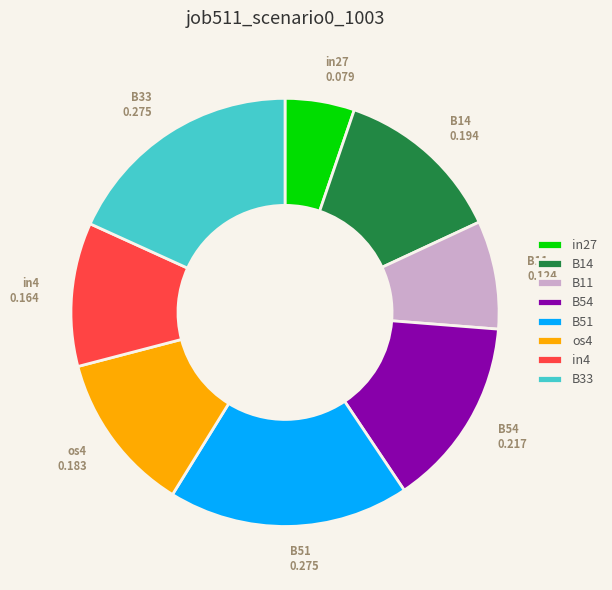

Does in27 represent more than half of the total?

No